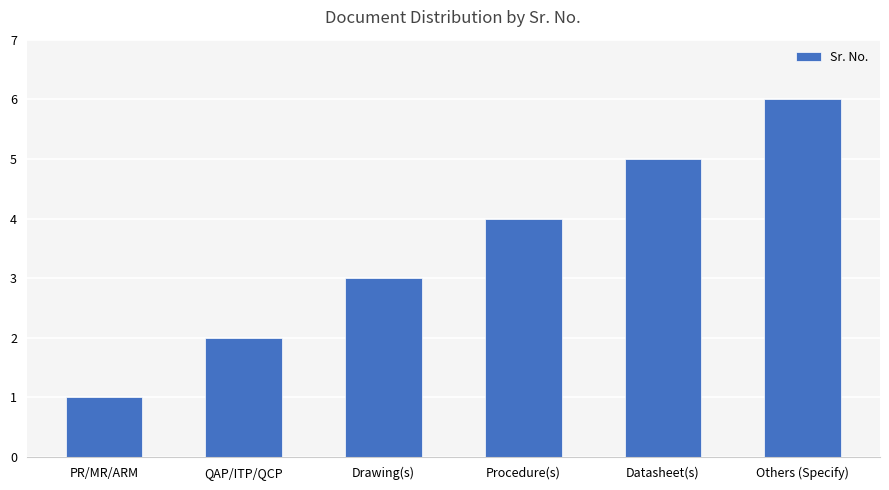

What is the change in value from Drawing(s) to Procedure(s)?

+1